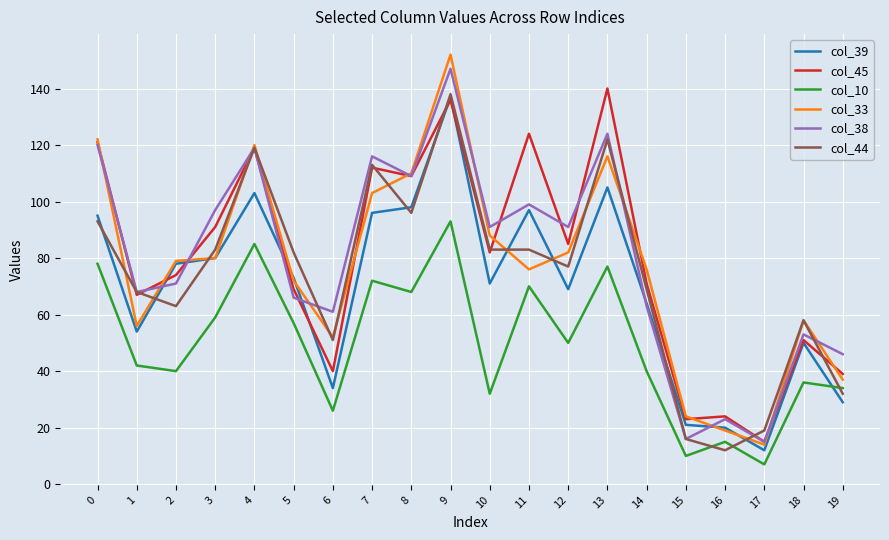

Is the value of col_33 at 10 greater than the value of col_44 at 4?

No